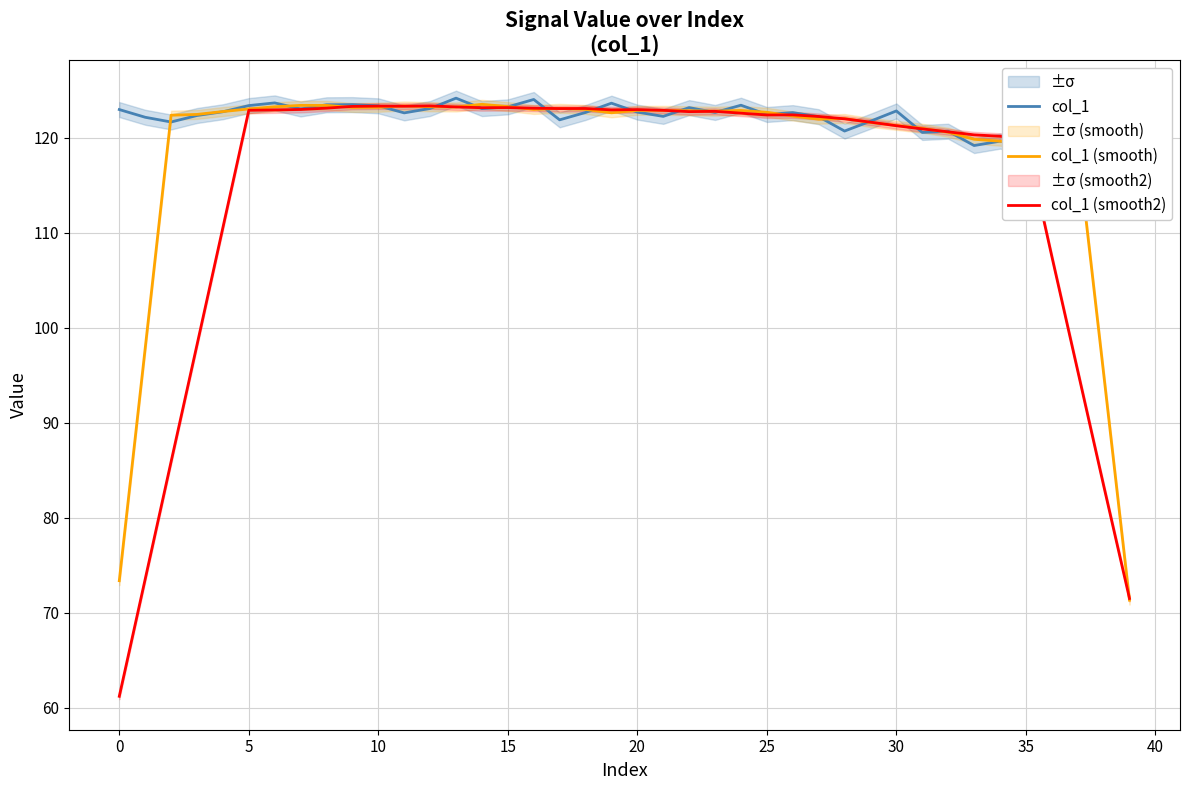

Which category has the highest value across all series?

13